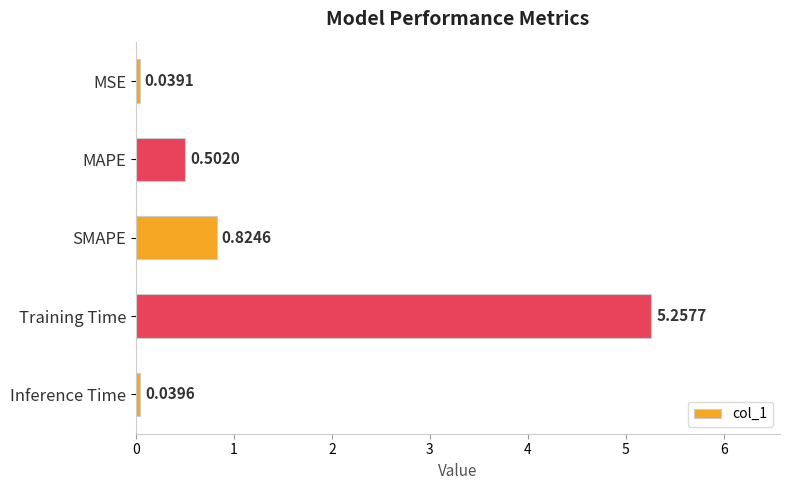

Rank the categories by value from lowest to highest.

MSE, Inference Time, MAPE, SMAPE, Training Time